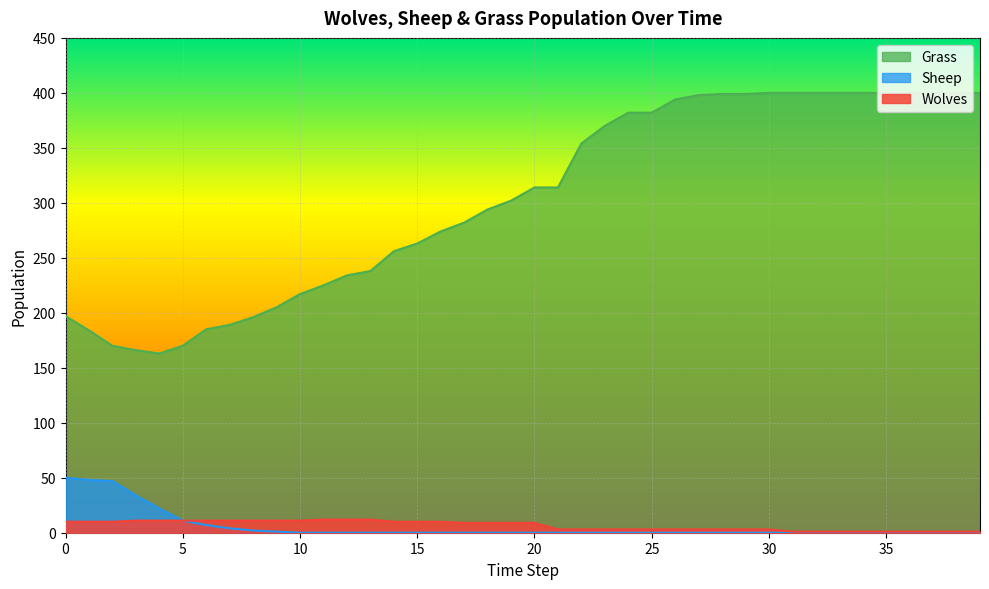

True or false: Sheep and Wolves intersect in this chart.

False